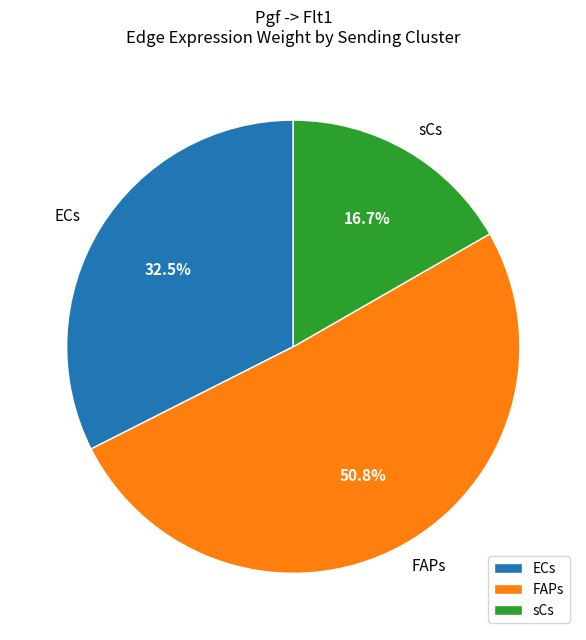

Which slice is the largest?

FAPs